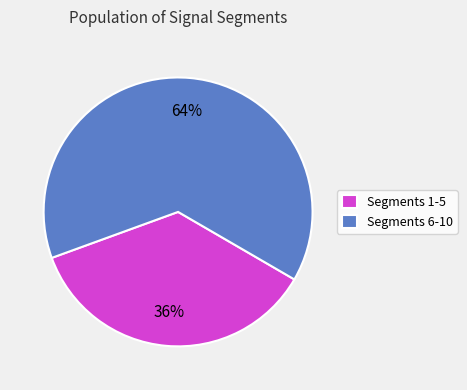

What percentage is the Segments 6-10 slice, to the nearest percent?

64%